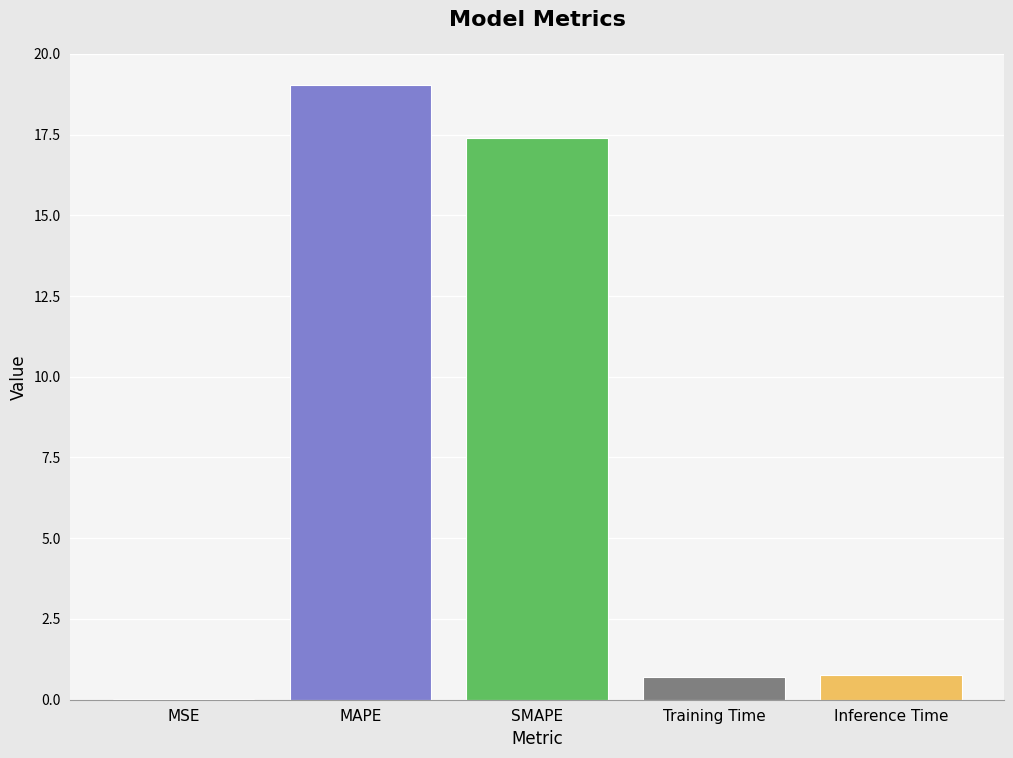

What is the sum of all values?

37.9